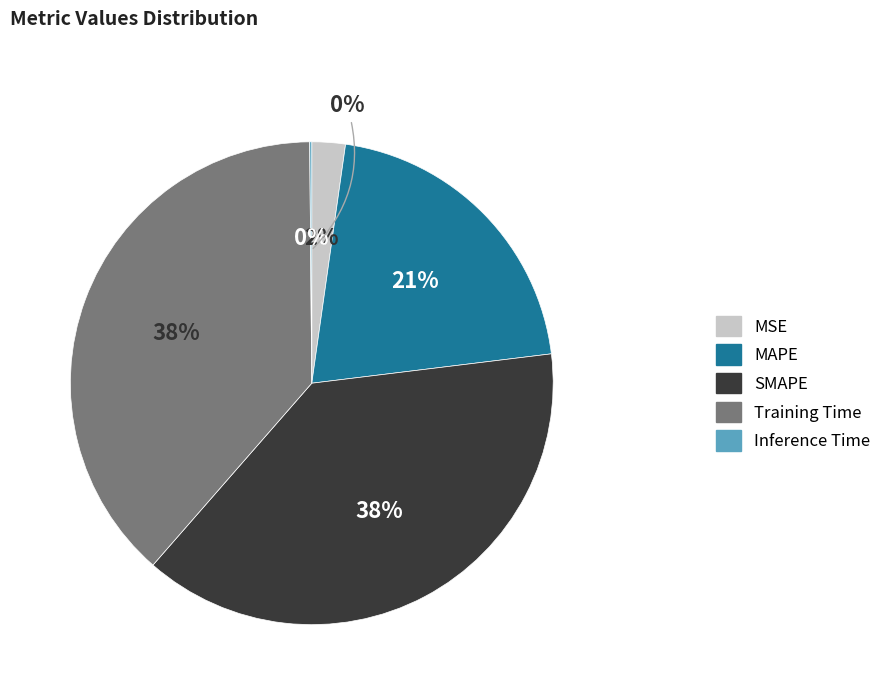

To the nearest percent, what percentage of the pie is Training Time?

38%